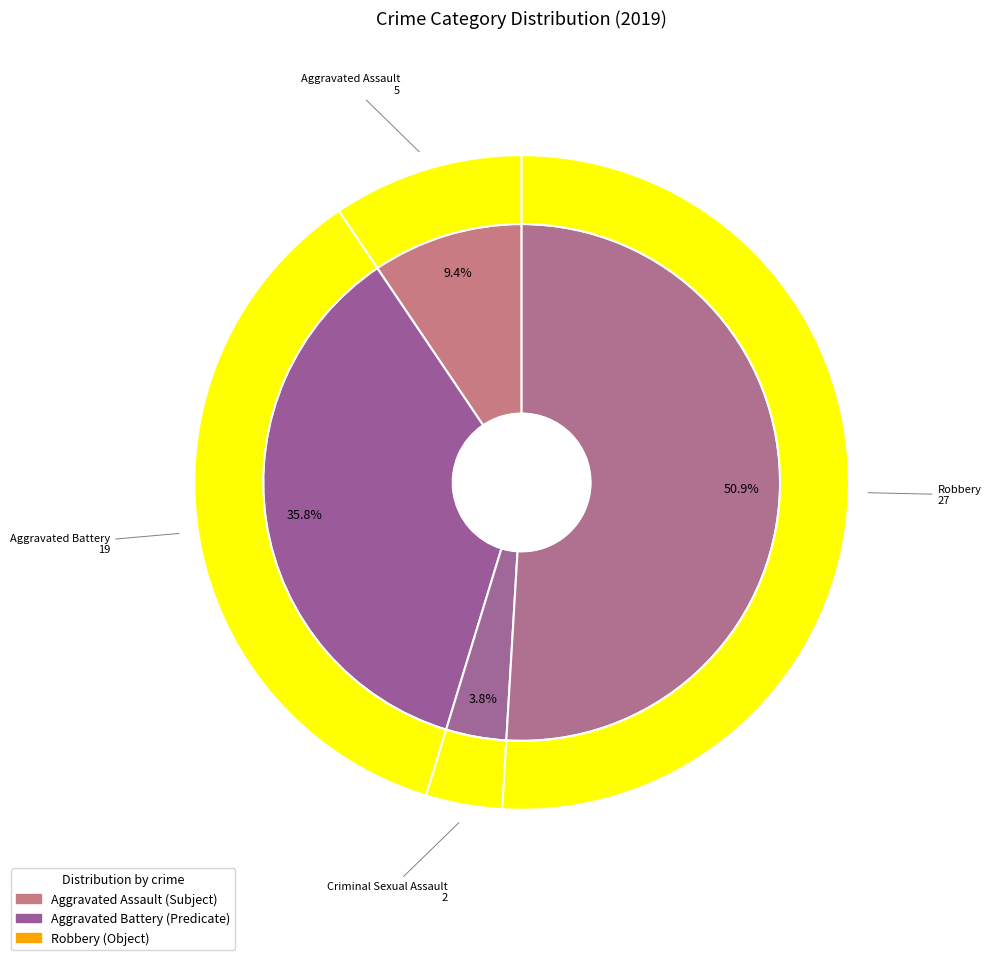

Which slice is the largest?

Robbery